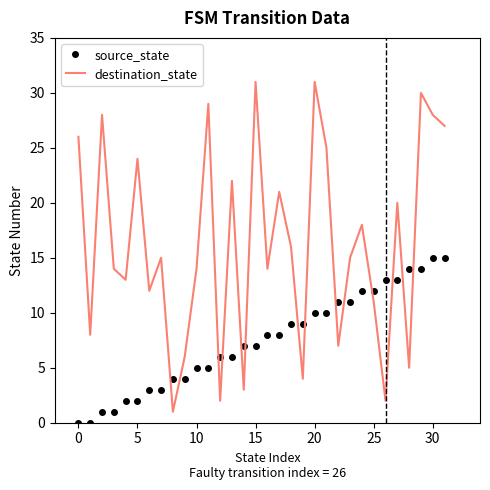

What is the lowest value of the destination_state series?

1